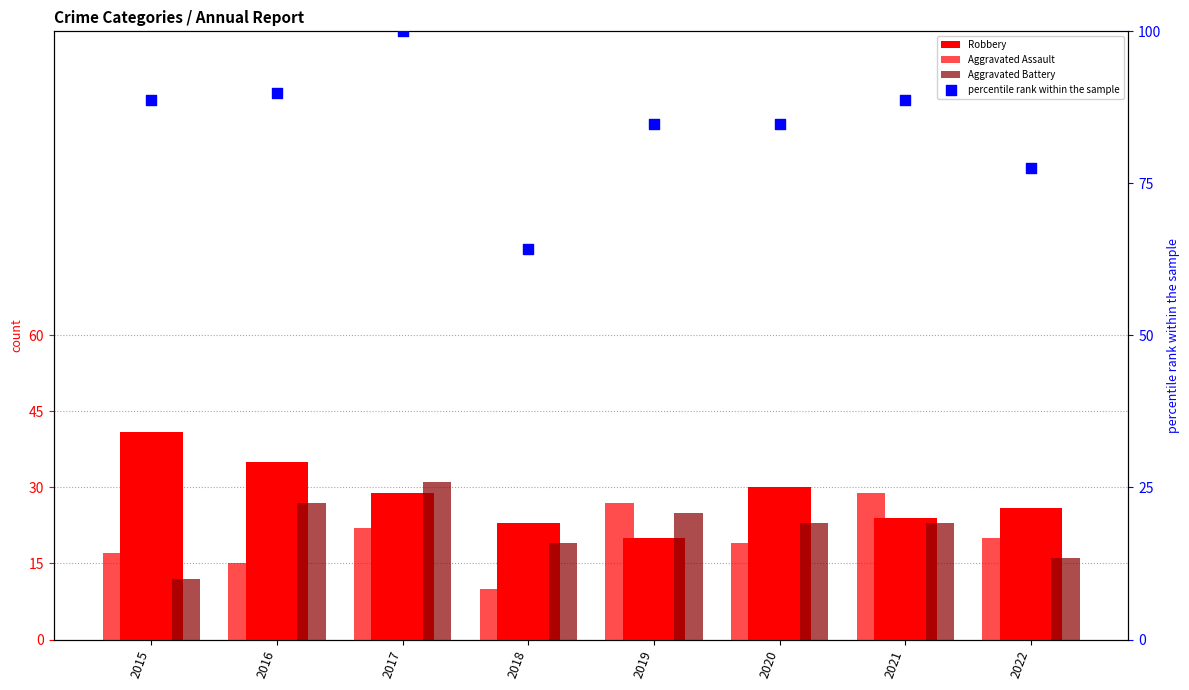

Which series contains the lowest Y value?

Aggravated Assault